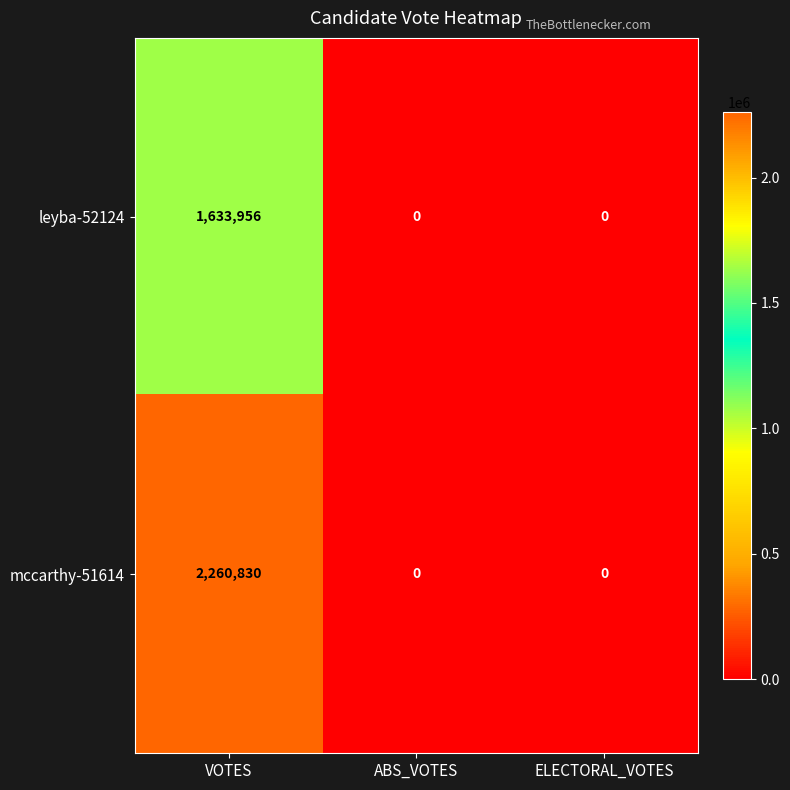

How many series are shown in this chart?

2